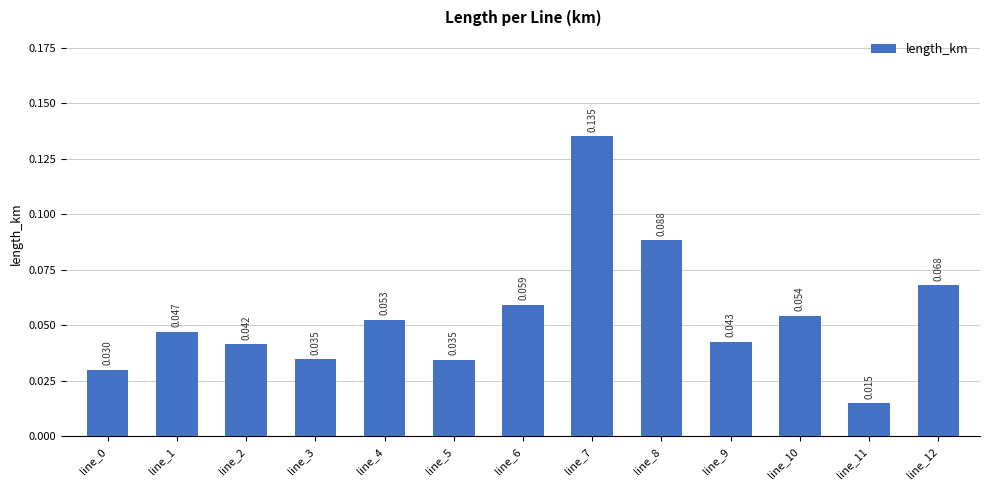

Does the chart contain any negative values?

No